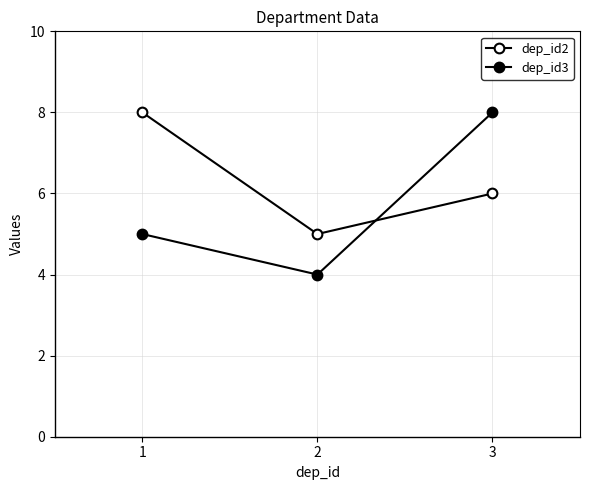

At which category is the sum across all series the highest?

3